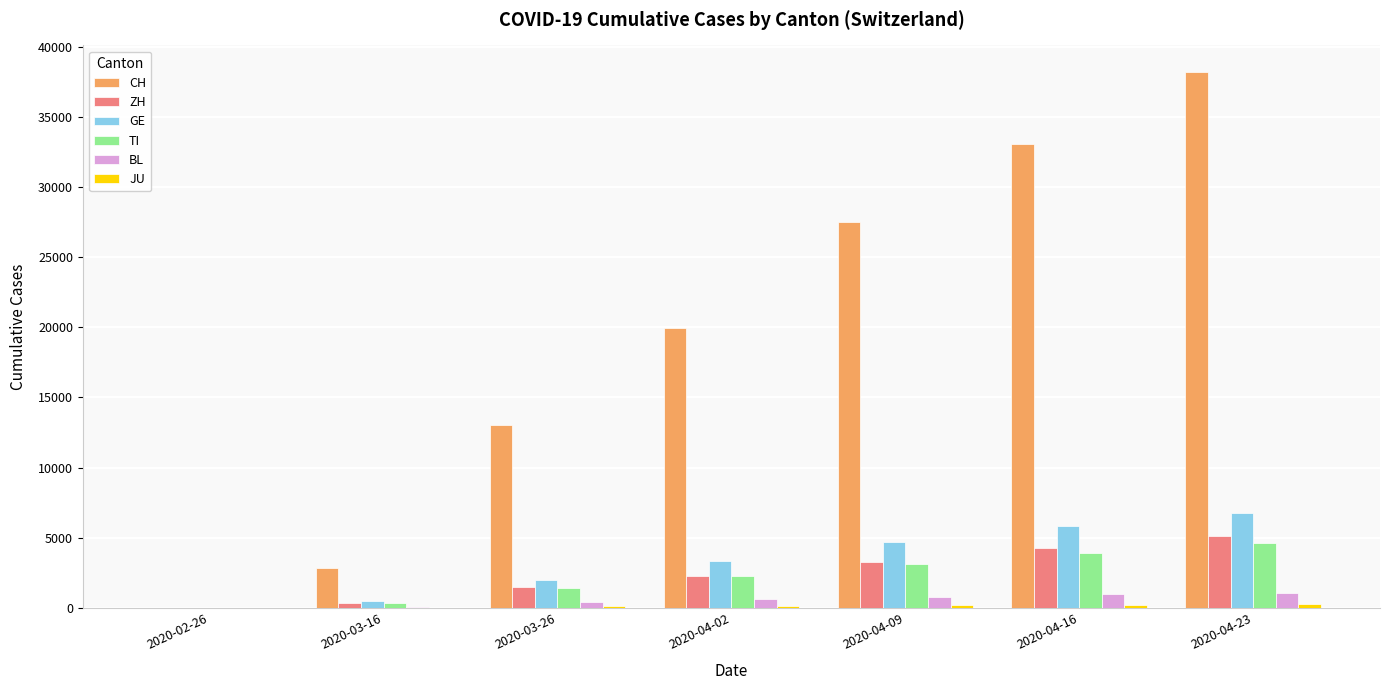

Which series has the largest total across all categories?

CH